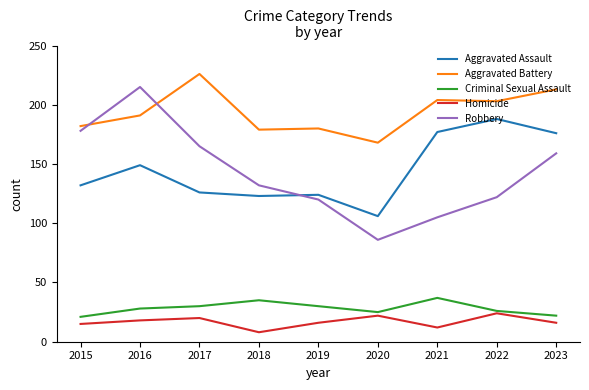

What is the lowest value of the Robbery series?

86